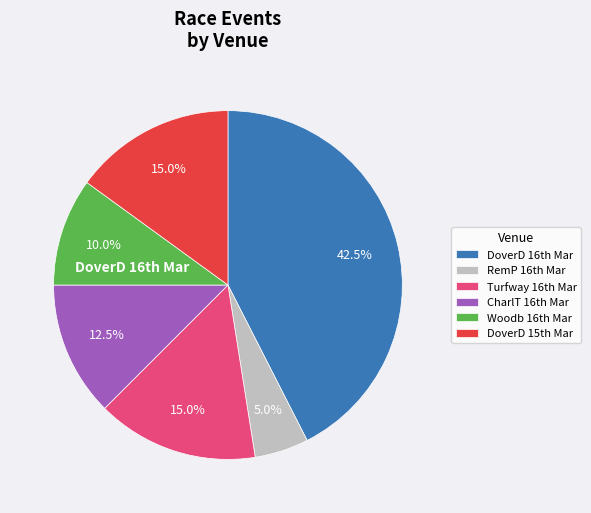

What is the largest slice in the pie chart?

DoverD 16th Mar